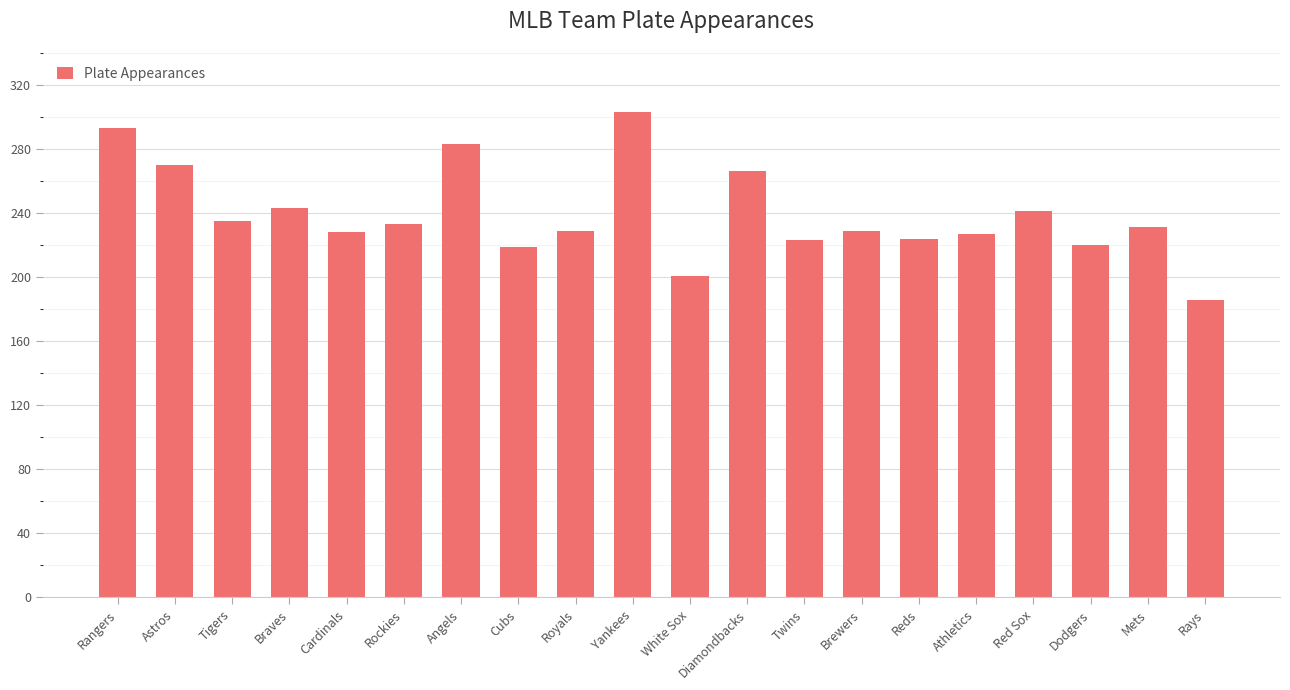

Which category has the highest value across all series?

Yankees